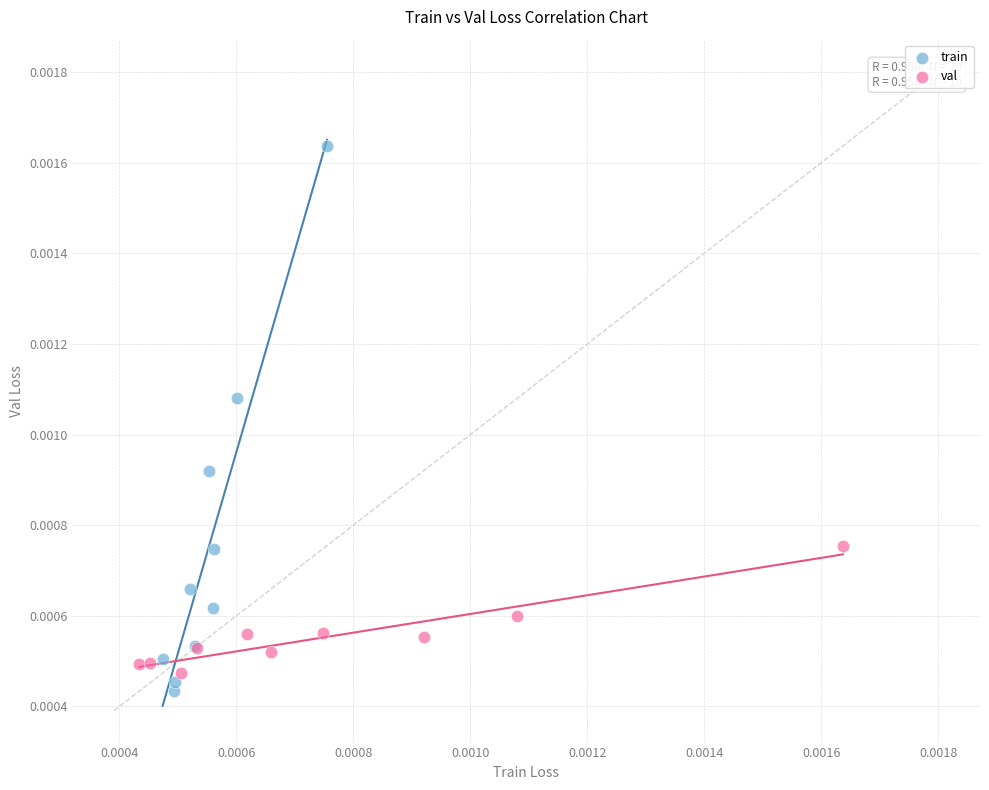

Which series reaches the maximum Y coordinate?

train